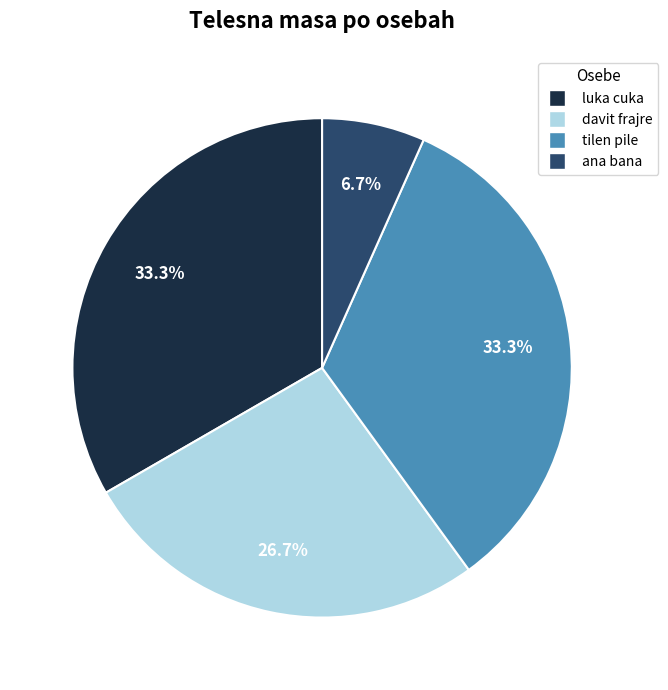

Which slice is the smallest?

ana bana